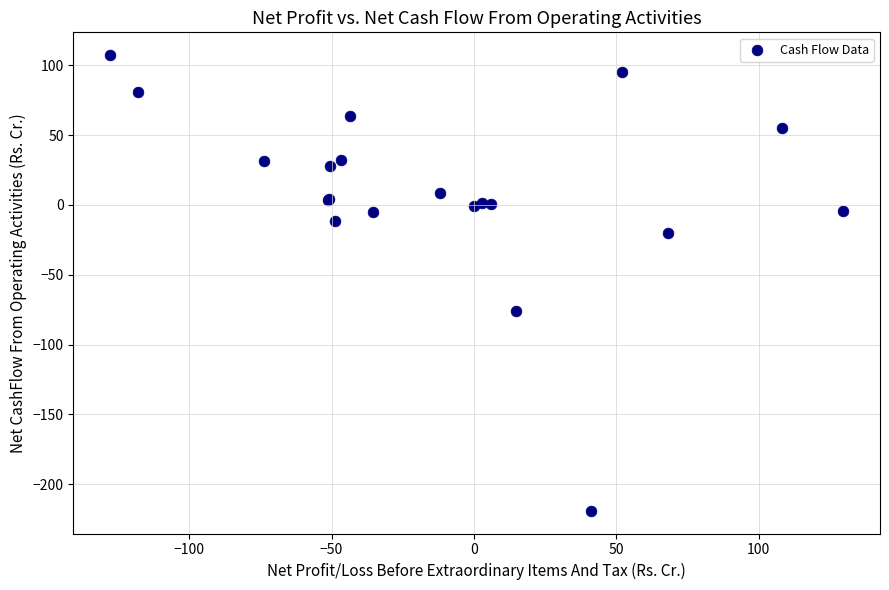

What Y value in the scatter plot is closest to -55?

-75.7